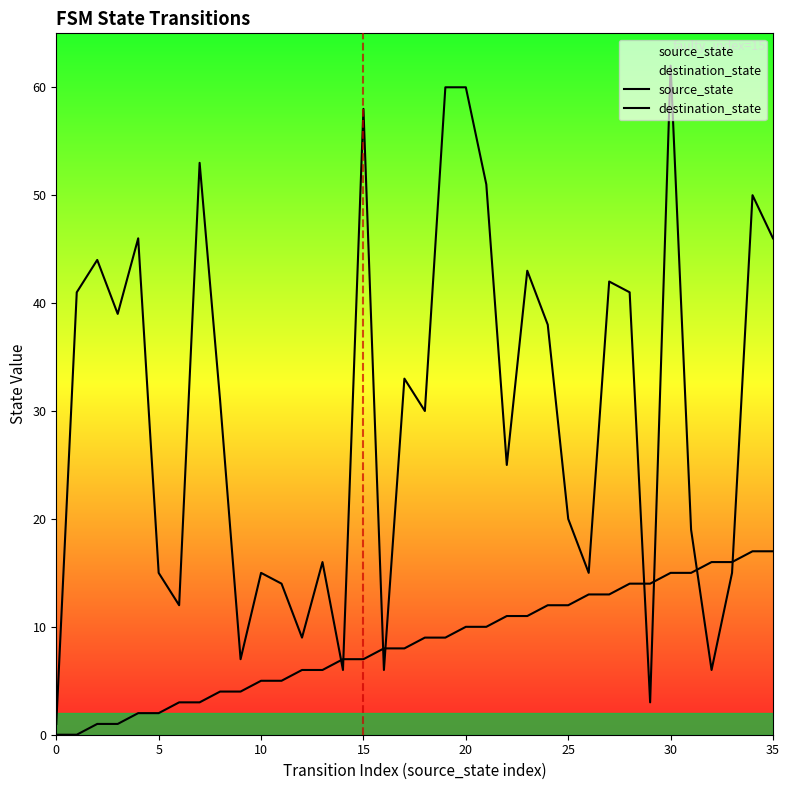

Reading right to left, what are all the values shown in this chart?

source_state: 17	17	16	16	15	15	14	14	13	13	12	12	11	11	10	10	9	9	8	8	7	7	6	6	5	5	4	4	3	3	2	2	1	1	0	0
destination_state: 46	50	15	6	19	62	3	41	42	15	20	38	43	25	51	60	60	30	33	6	58	6	16	9	14	15	7	31	53	12	15	46	39	44	41	1